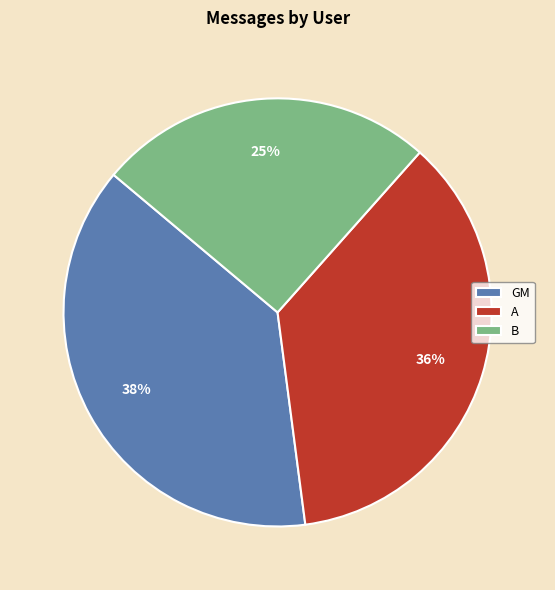

To the nearest percent, what is the difference between the largest and smallest slice percentages?

13%